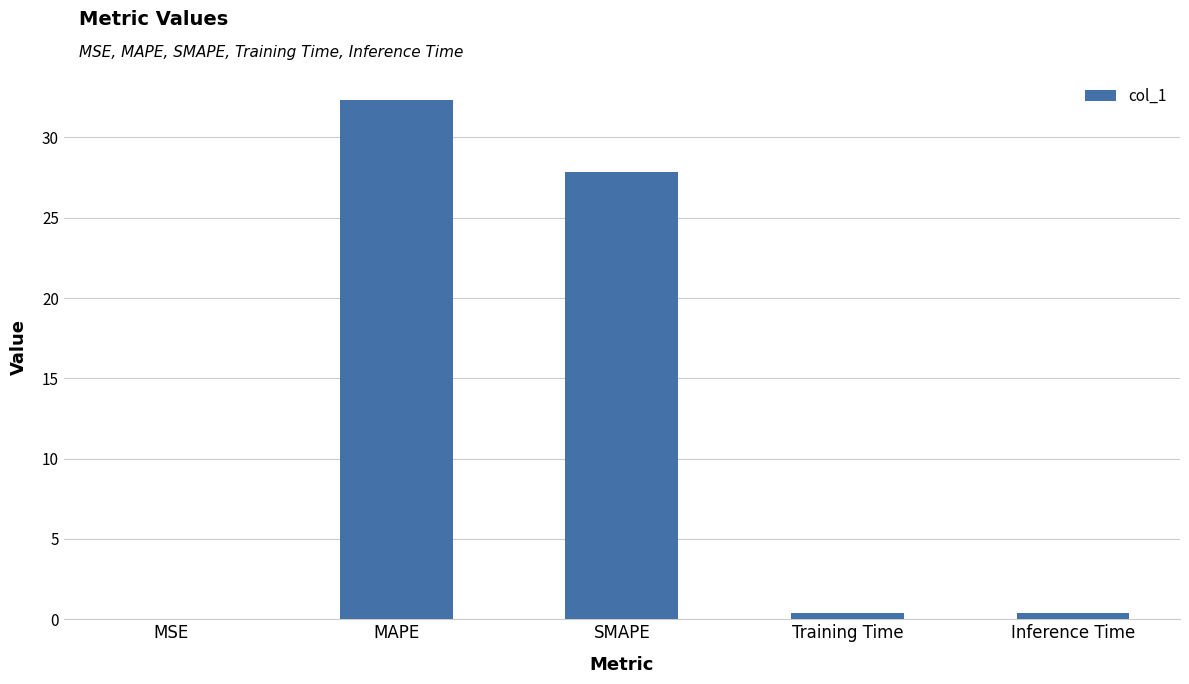

What is the sum of all values?

60.9